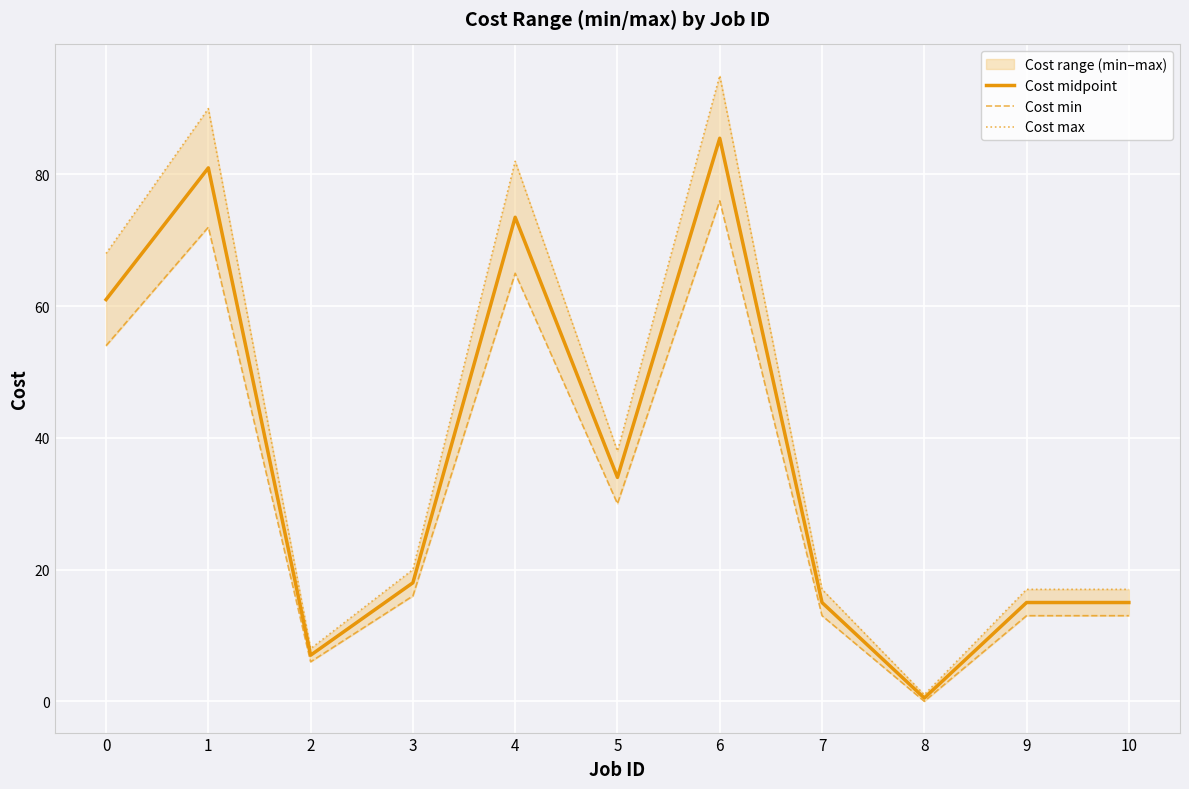

How many values in the Cost max series are below 20?

5